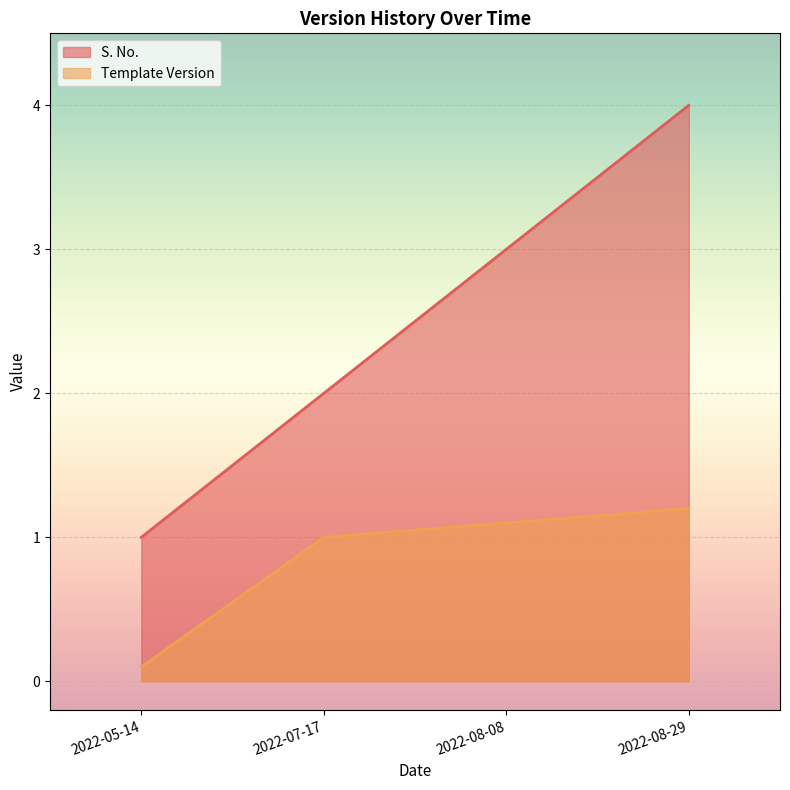

Rank the series by their average value, from lowest to highest.

Template Version, S. No.